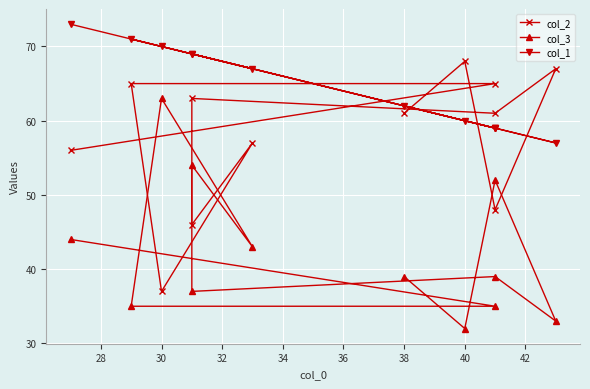

How many times do col_3 and col_2 cross each other?

6